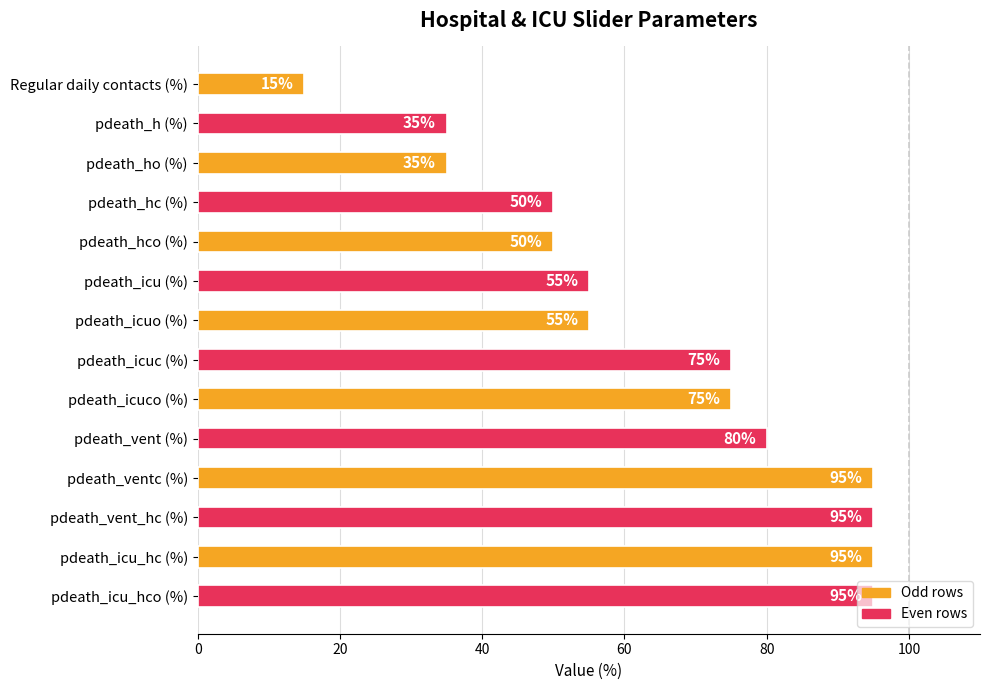

What is the smallest value displayed?

15